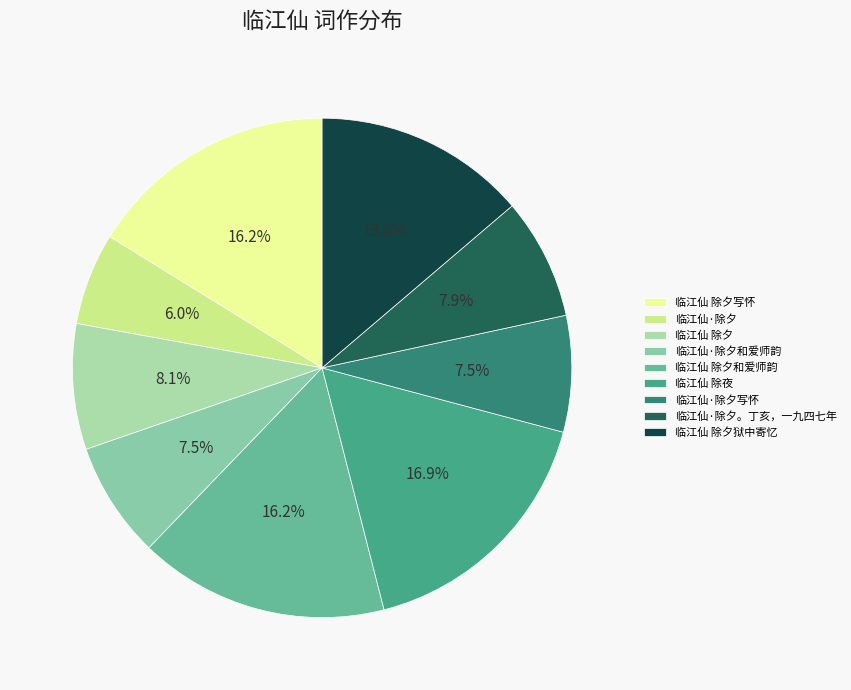

What is the ratio of the value at 临江仙 除夕写怀 to the value at 临江仙 除夜?

1.0